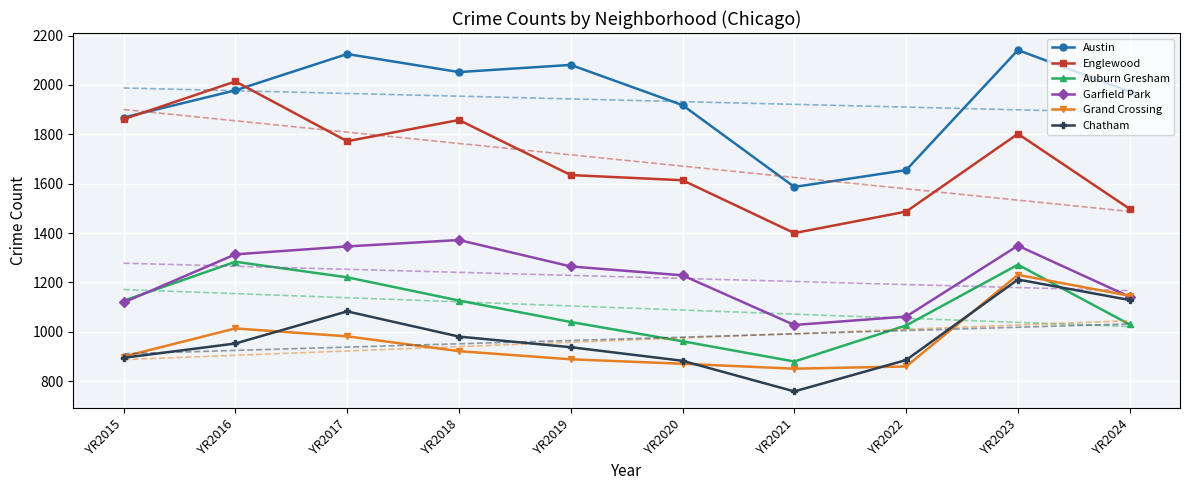

Is this an area chart (filled region under the line)?

No